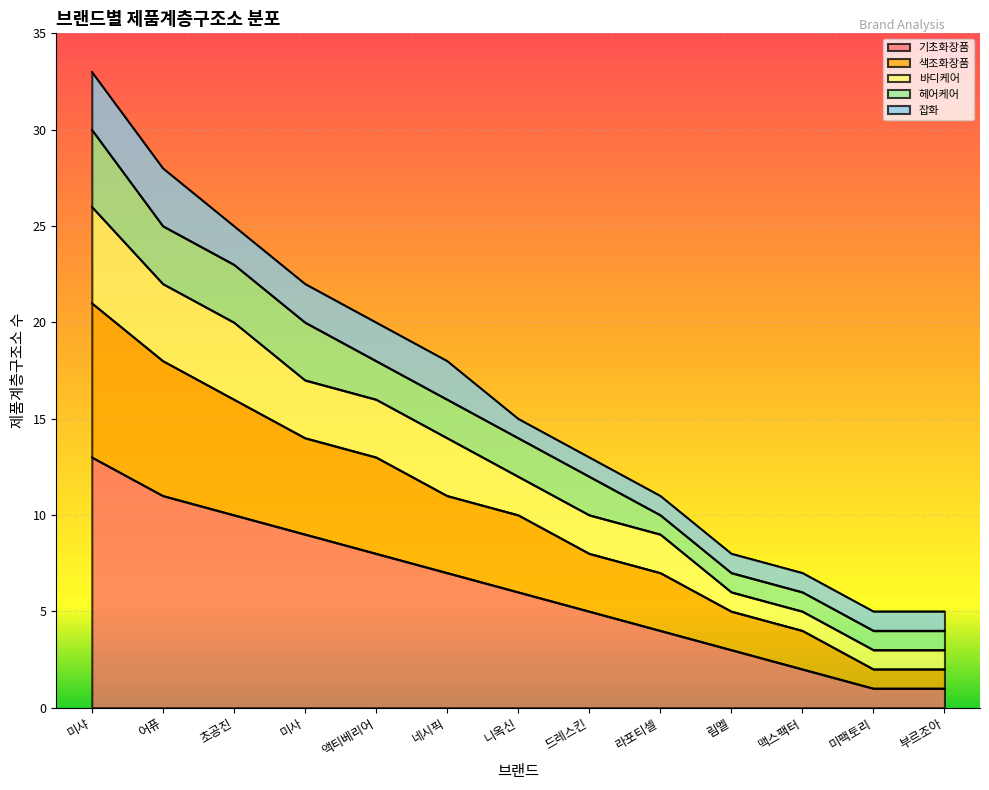

At which category is the sum across all series the highest?

미샤